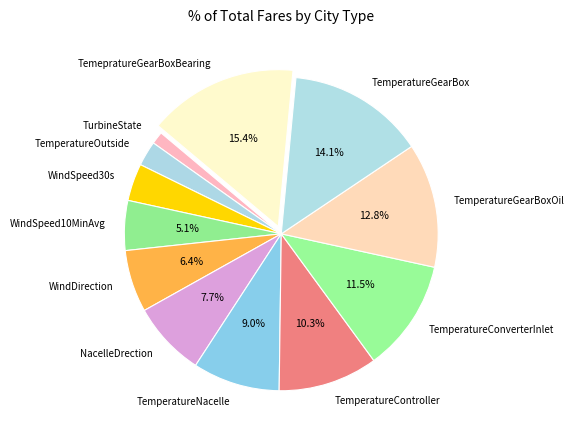

To the nearest percent, what is the difference between the largest and smallest slice percentages?

14%